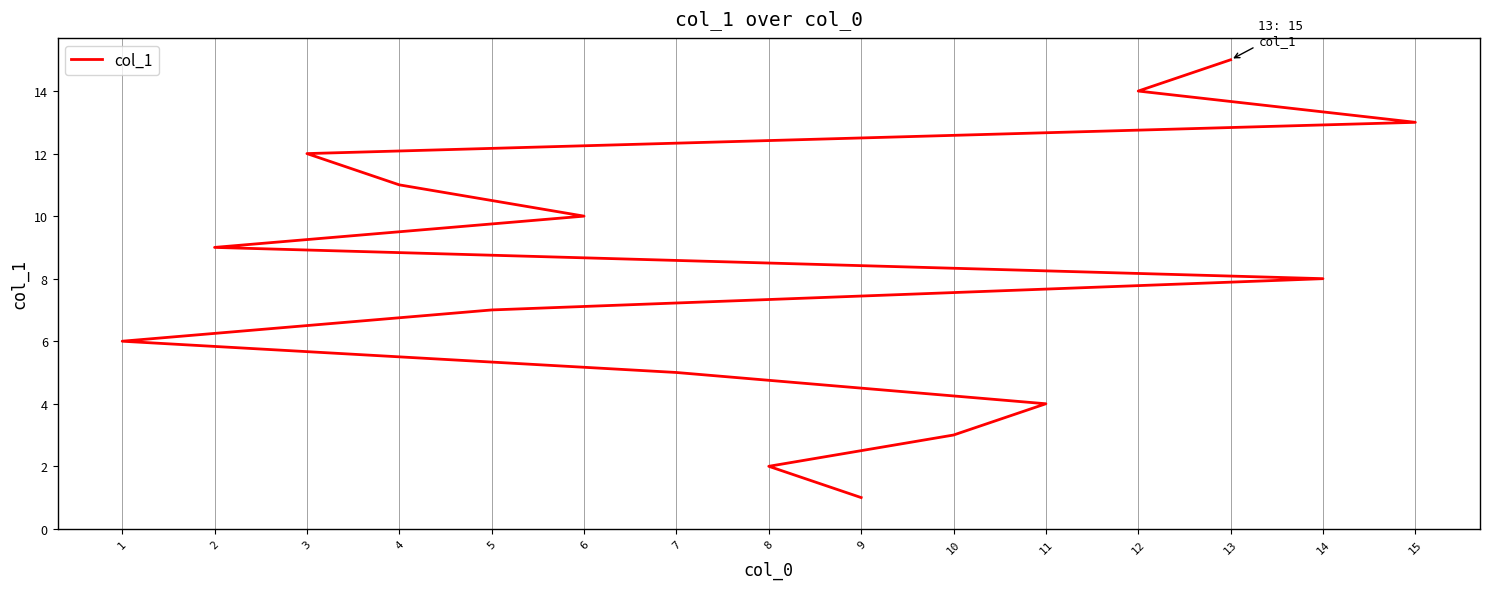

Is it true that the value at 12 is 7?

False